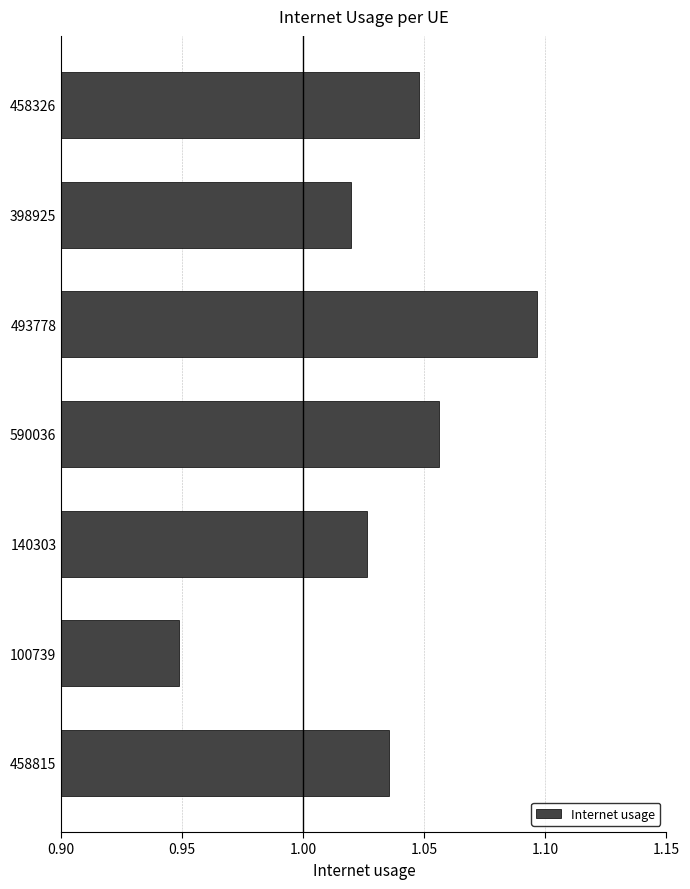

Rank the categories by value from highest to lowest.

493778, 590036, 458326, 458815, 140303, 398925, 100739